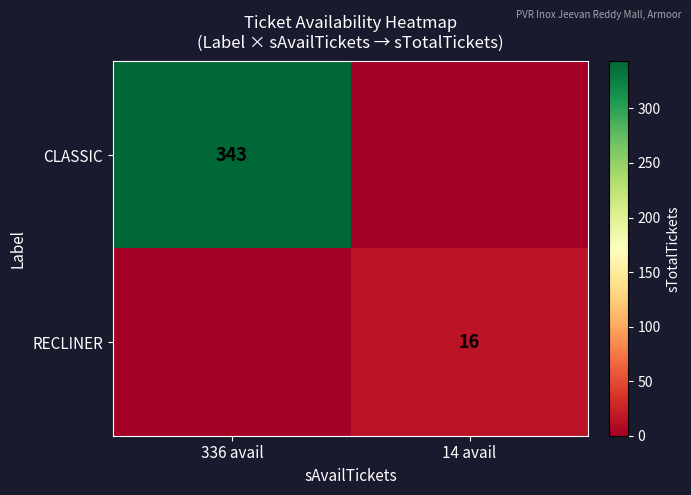

Is it true that CLASSIC equals 488 at 336 avail?

False